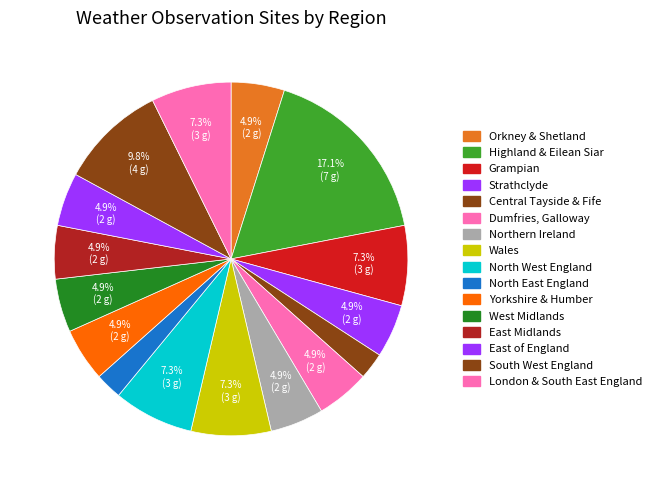

Does Wales account for over 50% of the chart?

No